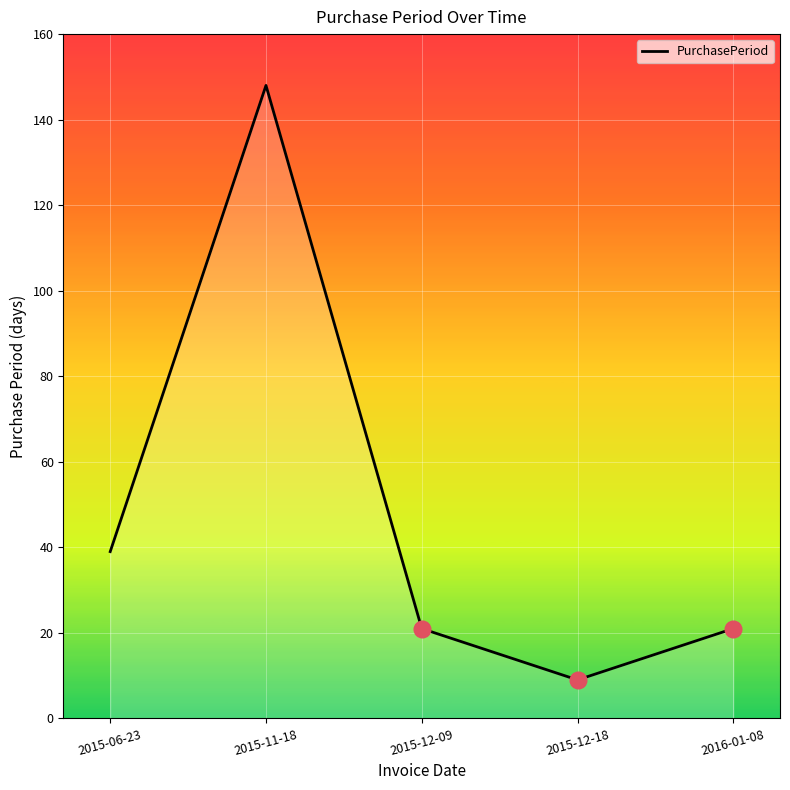

Where is the first local minimum?

2015-12-18